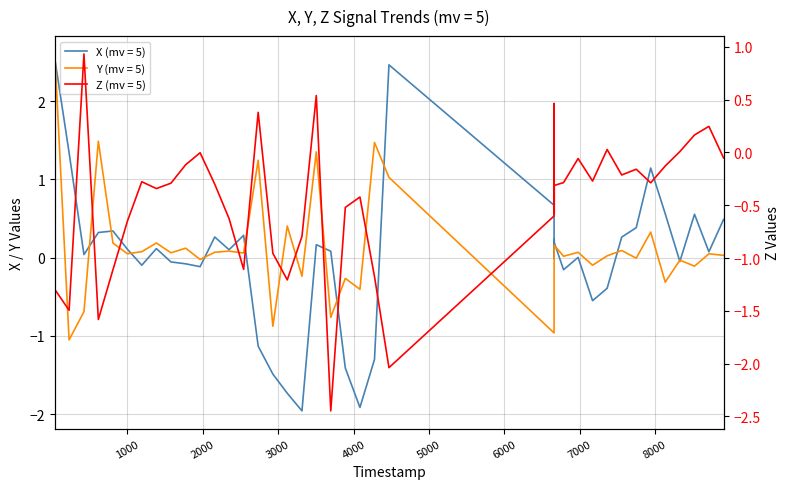

How many series are shown in this chart?

3